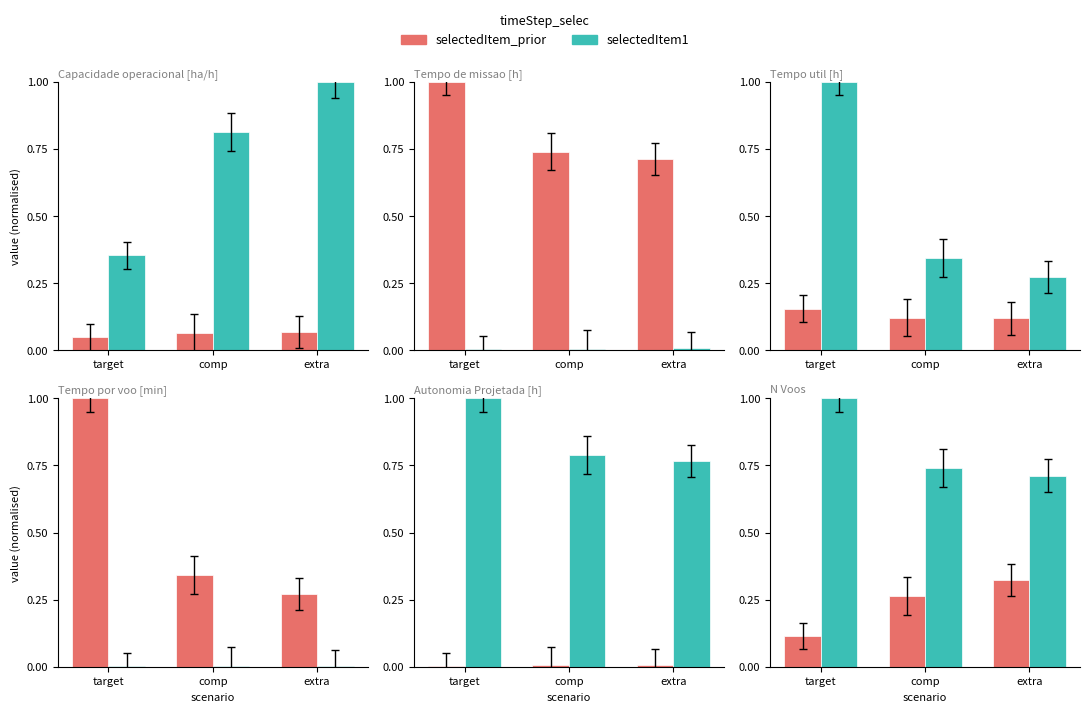

What is the sum of the selectedItem1 values at extra and target?

1.7